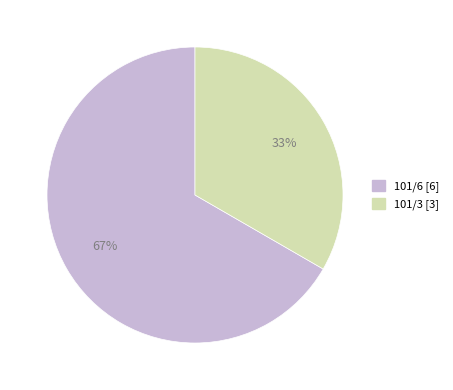

Which slice is the smallest?

101/3